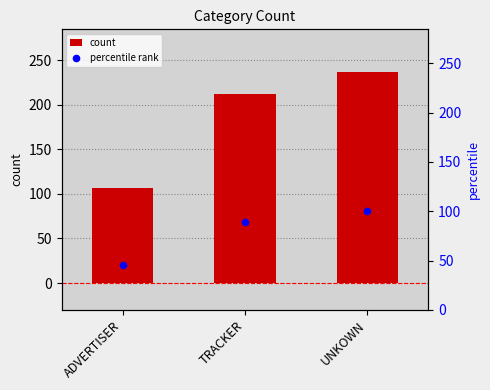

Which series contains the lowest Y value?

percentile rank